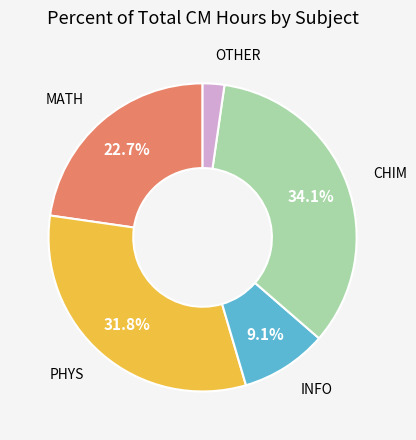

Does any single category account for the majority?

No